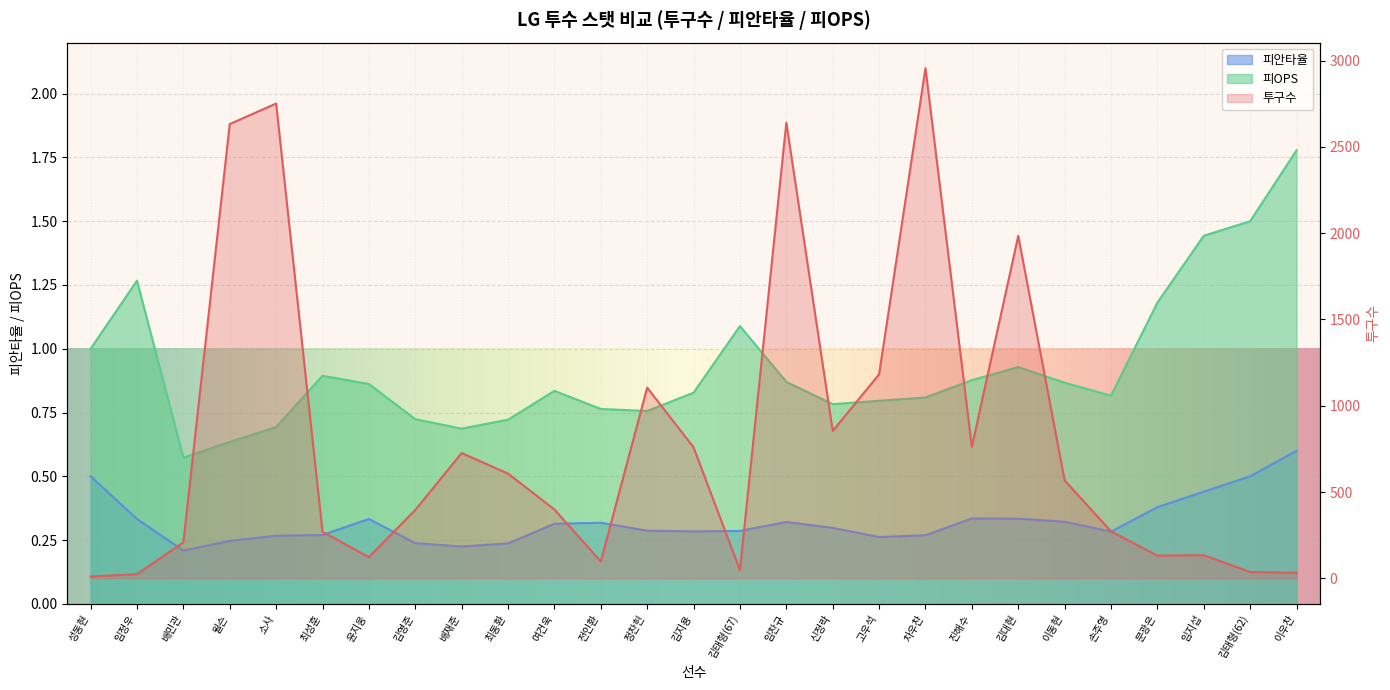

Count the 피안타율 values in the range 0 to 1.

27